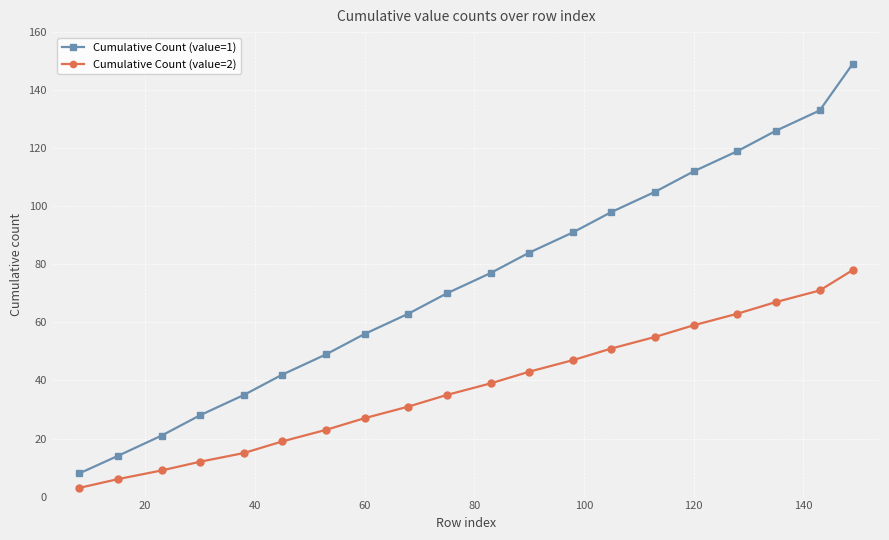

Which series has the widest spread of values?

Cumulative Count (value=1)